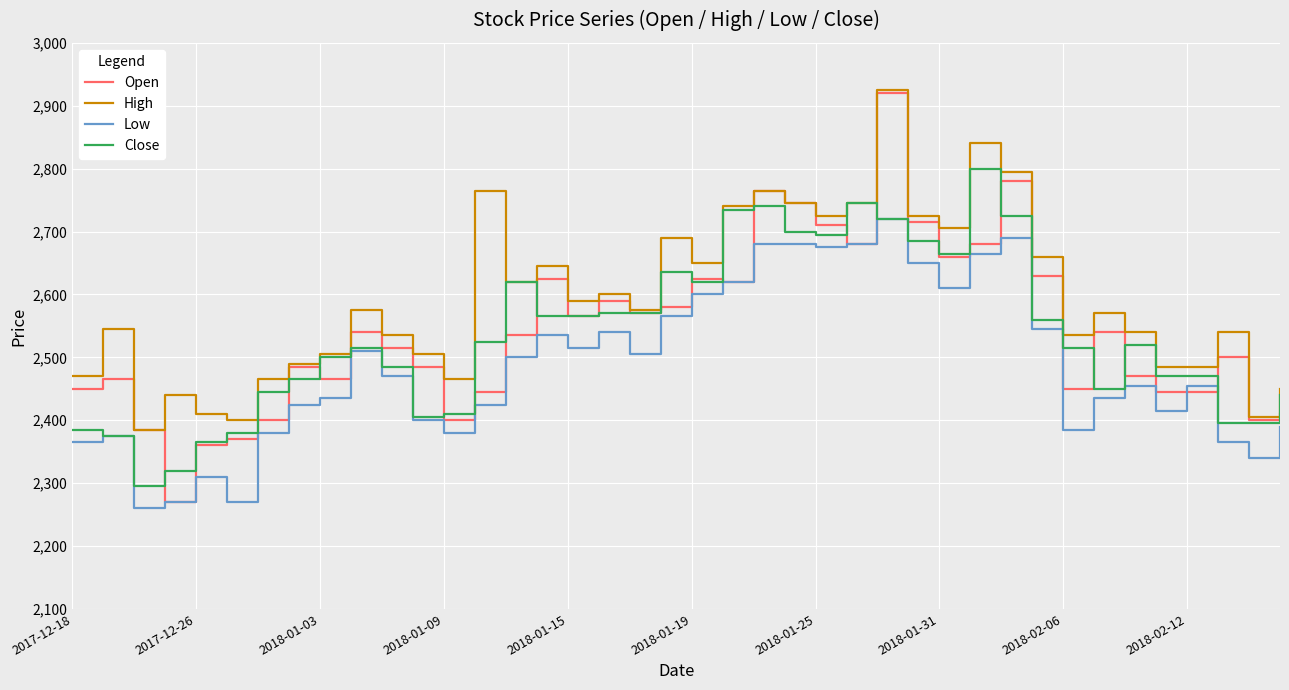

True or false: Close has more than 2 points higher than both neighbors.

True